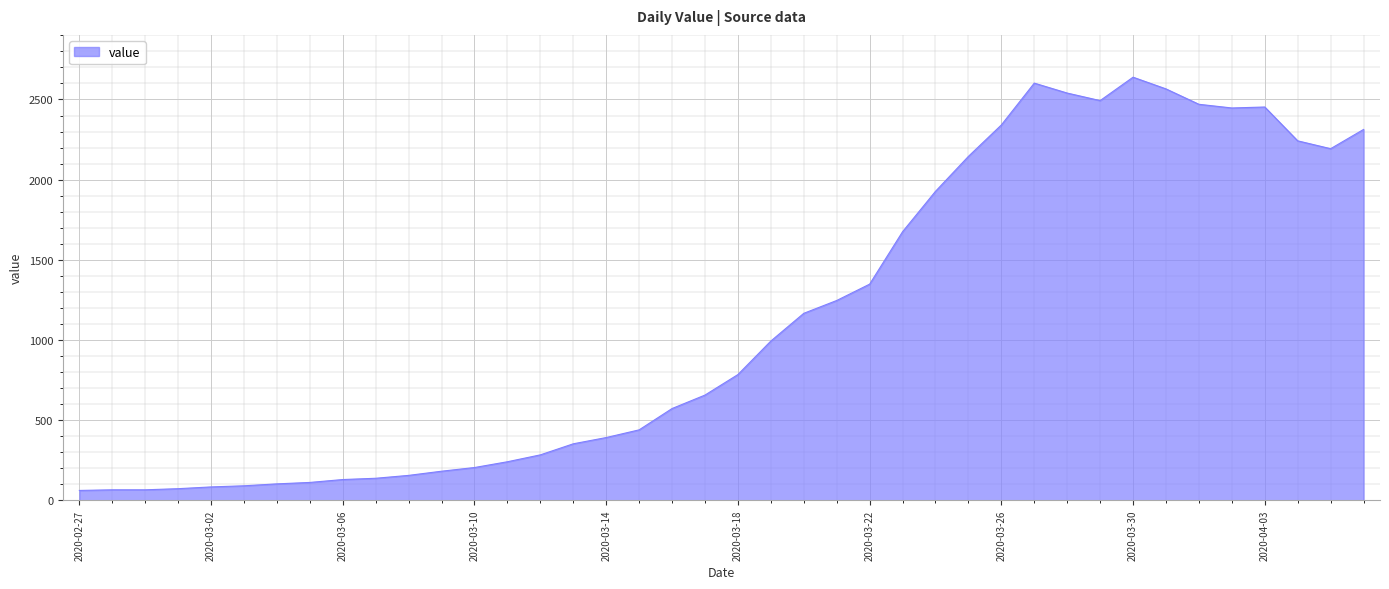

What is the smallest value displayed?

61